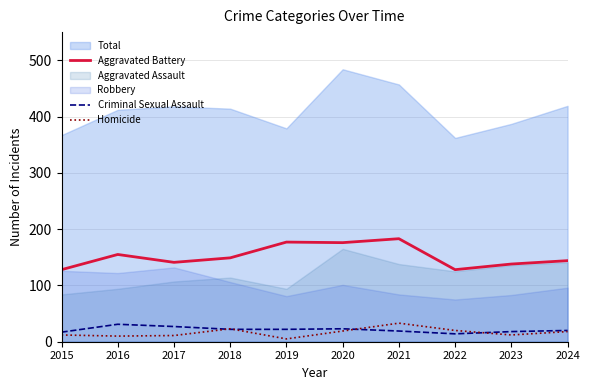

At which category does Criminal Sexual Assault reach its first local valley?

2022